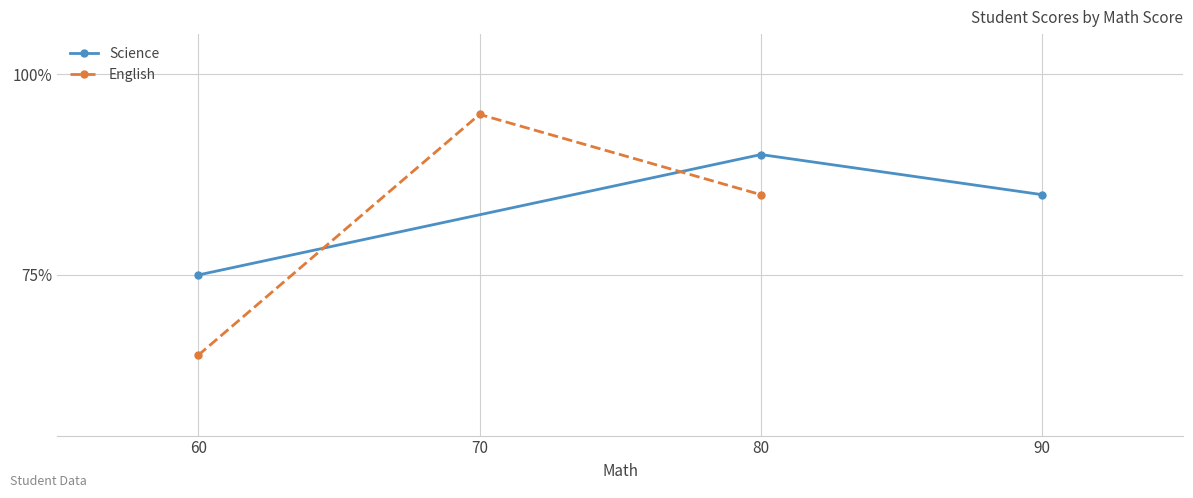

Rank the categories by Science value from highest to lowest.

80, 90, 60